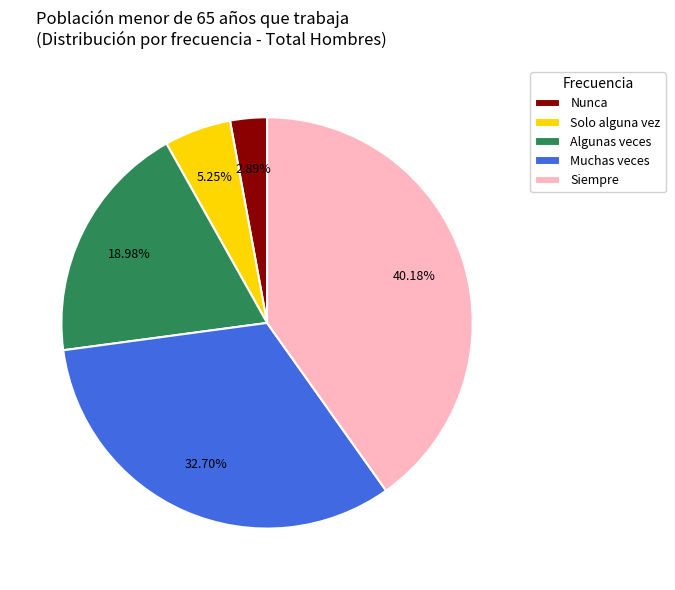

What percentage do Solo alguna vez and Muchas veces together represent?

38.0%